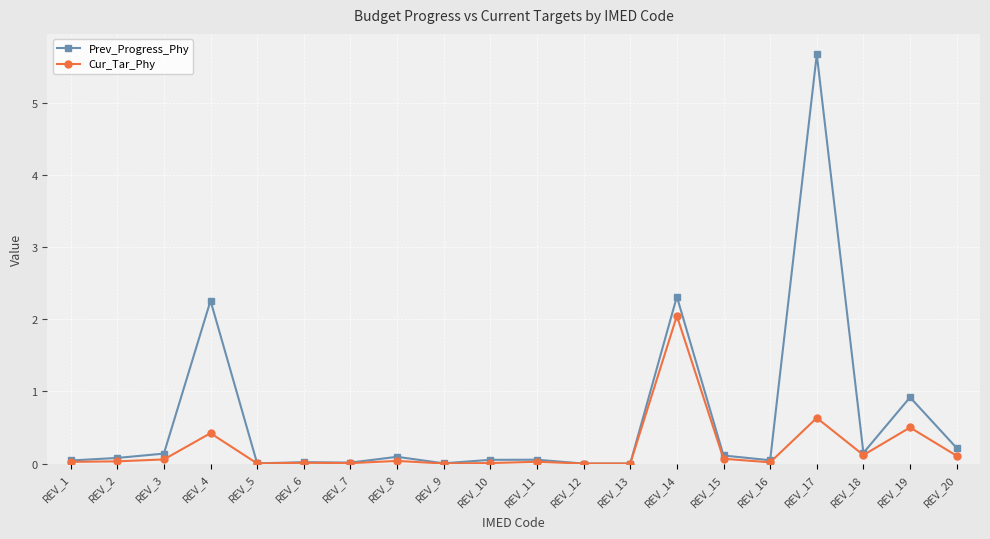

True or false: Cur_Tar_Phy has a value of 0.0 at REV_9.

True